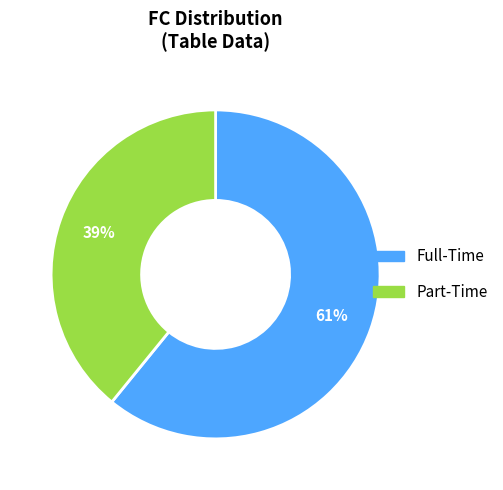

To the nearest percent, what is the difference between the largest and smallest slice percentages?

22%